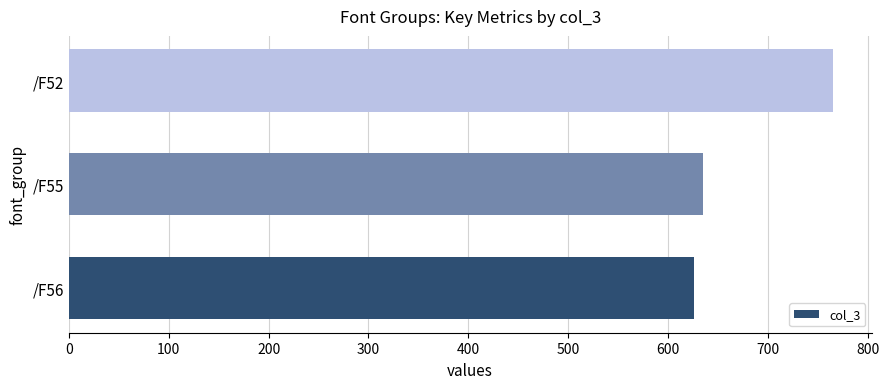

The value at /F55 is 634.6. True or false?

True